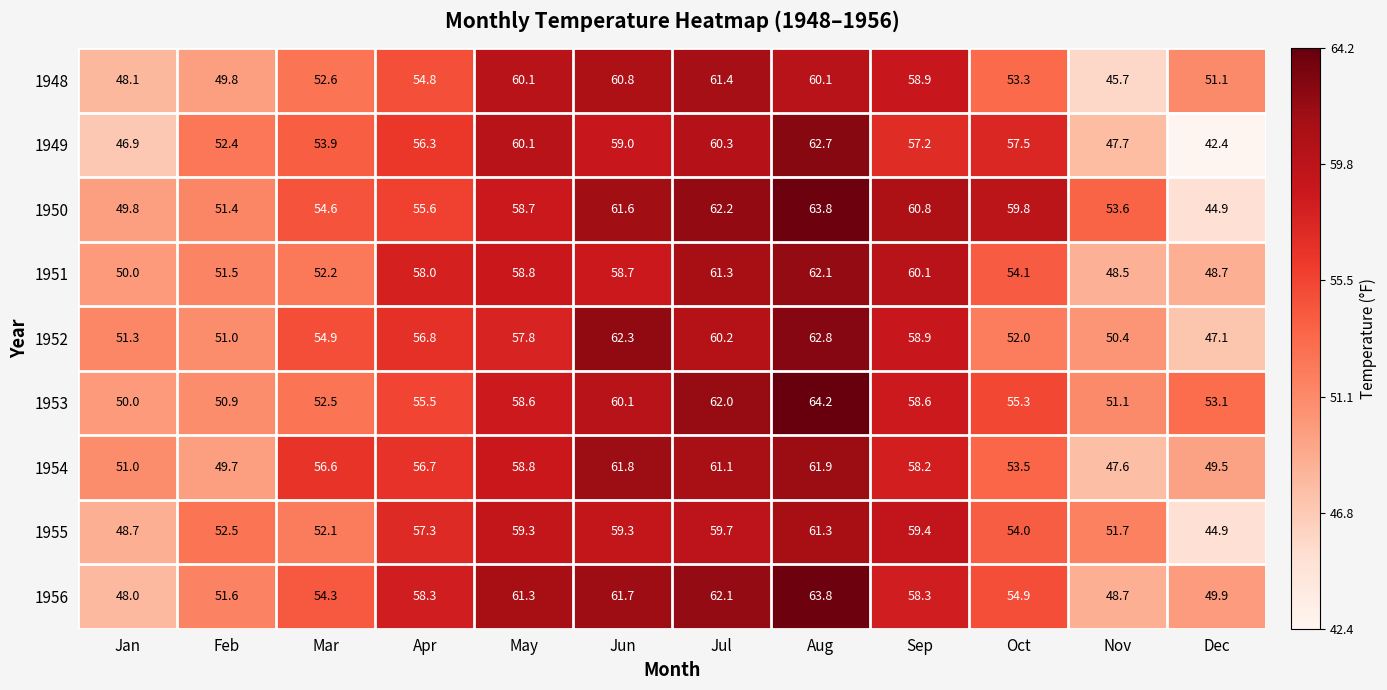

What is the total value across all series at Jun?

545.3